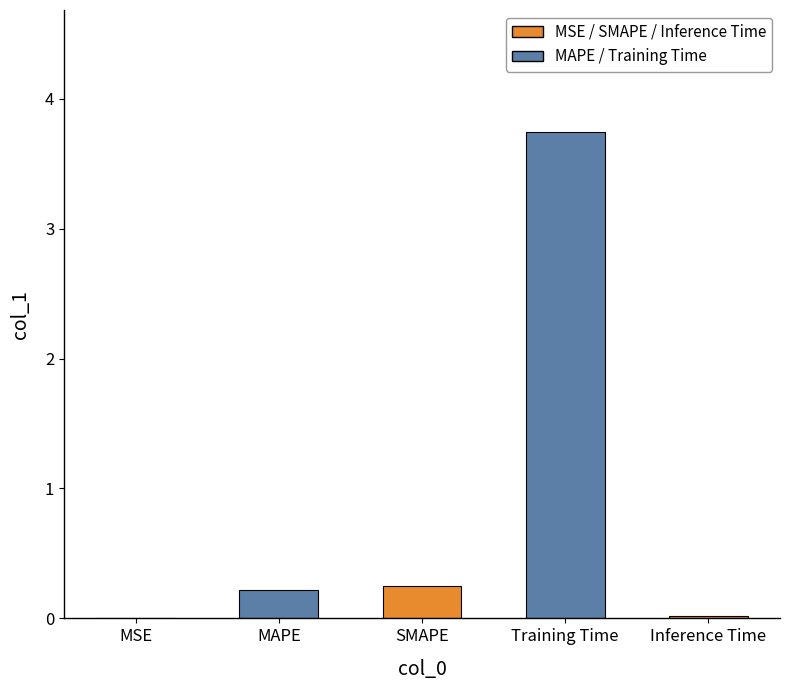

What value does the data have at SMAPE?

0.2